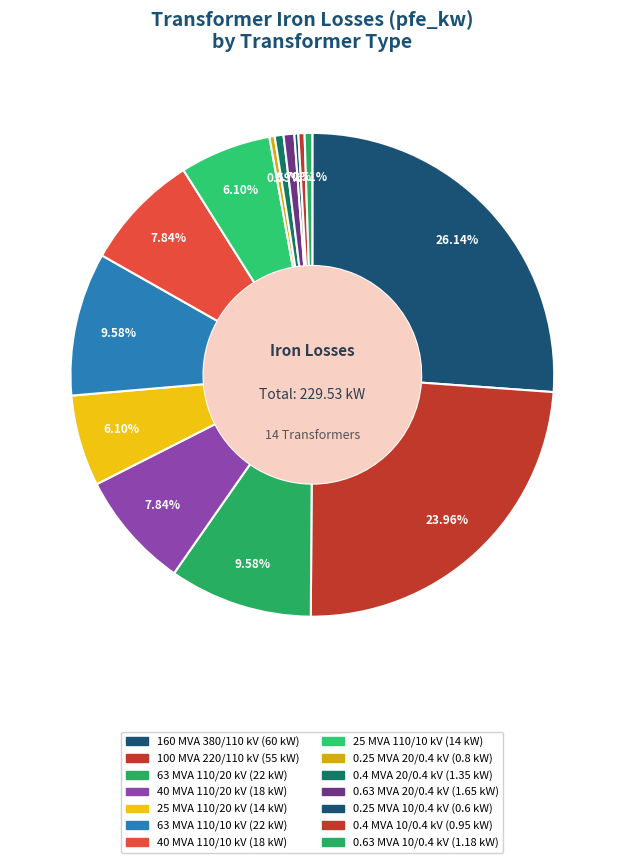

Approximately how many times larger is the value at 160 MVA 380/110 kV compared to 25 MVA 110/20 kV?

4.3